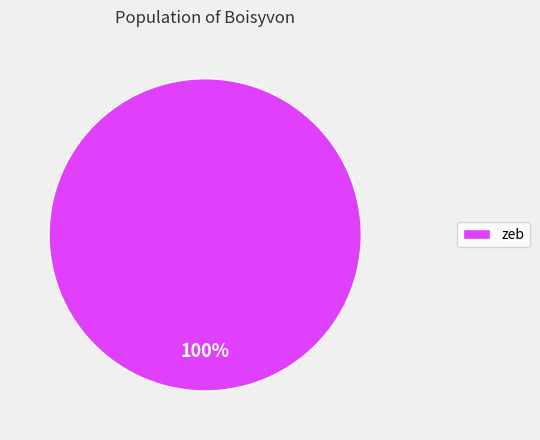

Rank the categories by value from highest to lowest.

zeb